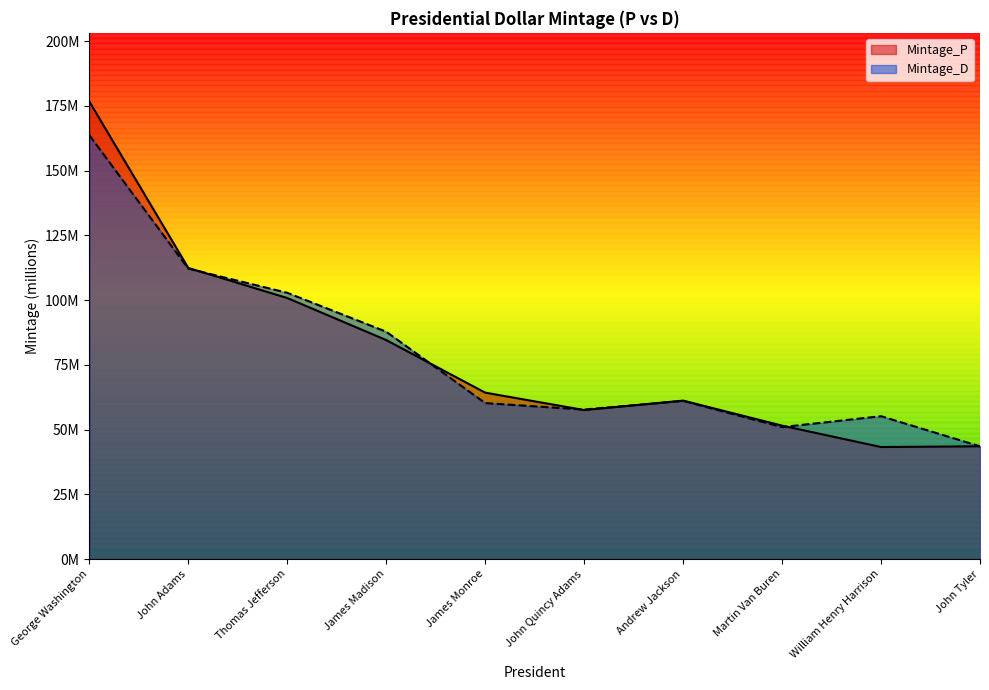

Rank the series by their maximum value, from lowest to highest.

Mintage_D, Mintage_P